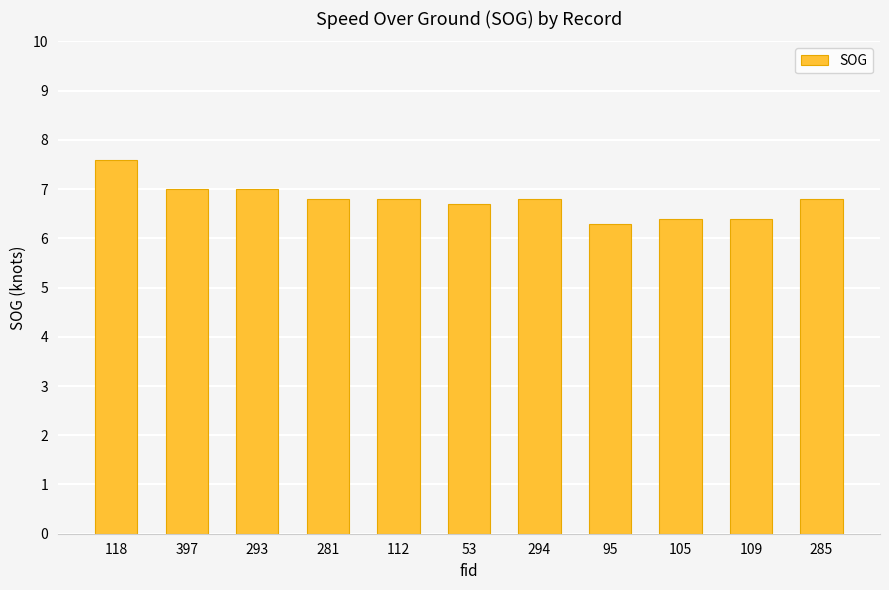

Does the chart contain stacked bars?

No